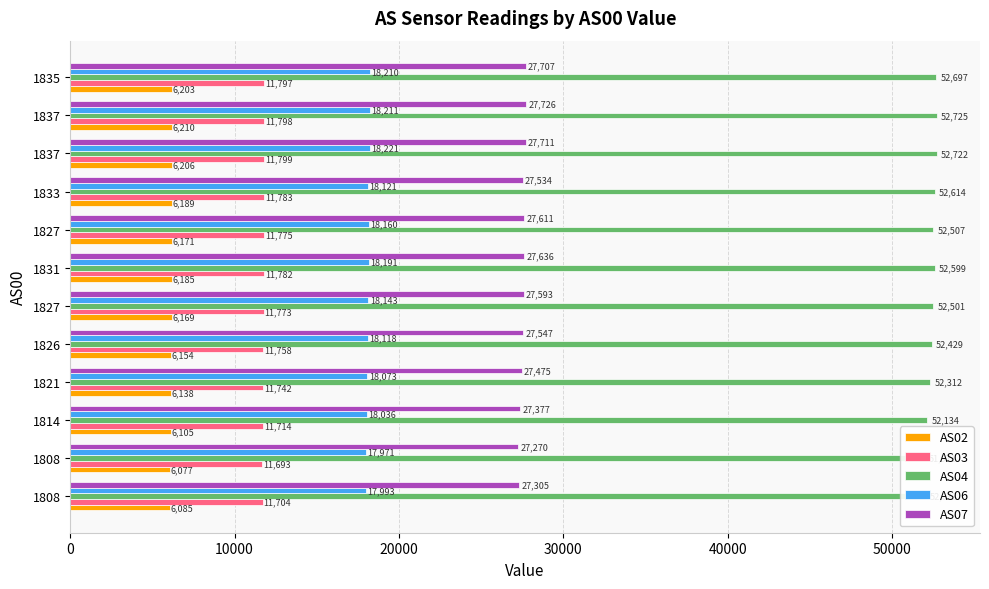

True or false: AS06 has a value of 18121 at 1833.

True